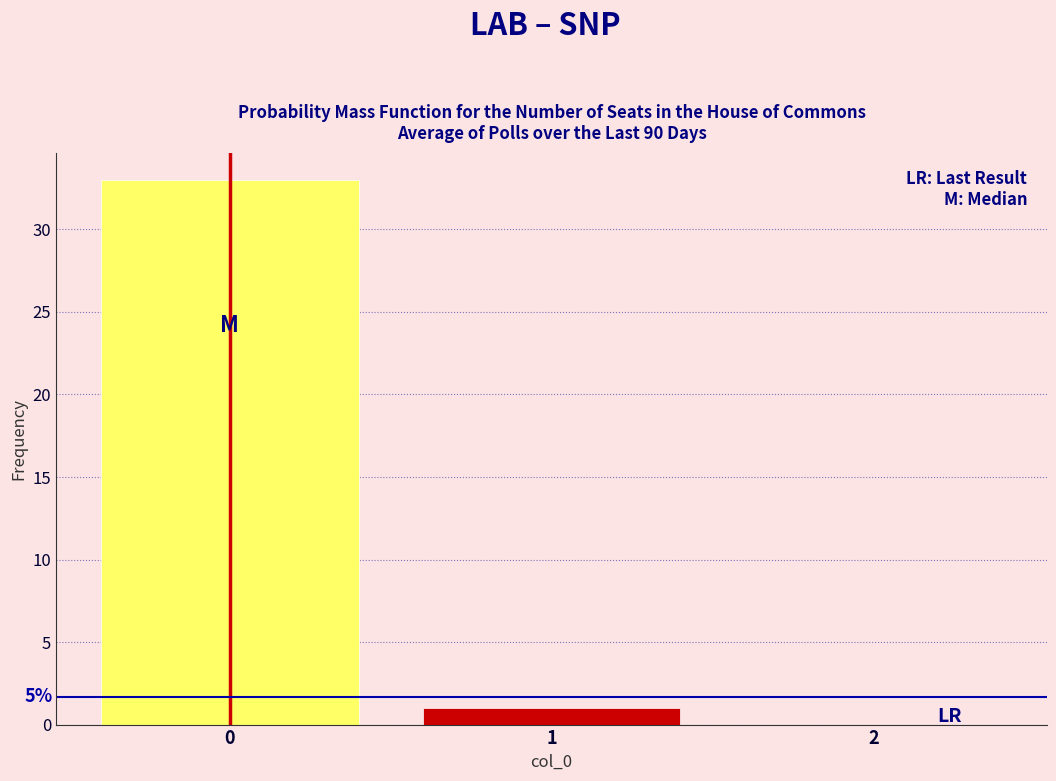

Over which range of the x-axis is the bar tallest?

-0.5 to 0.5